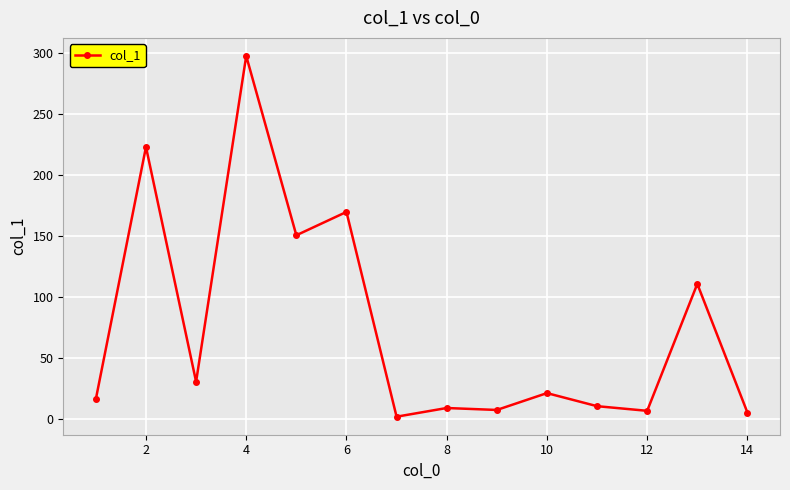

True or false: there are more than 0 points higher than both neighbors.

True